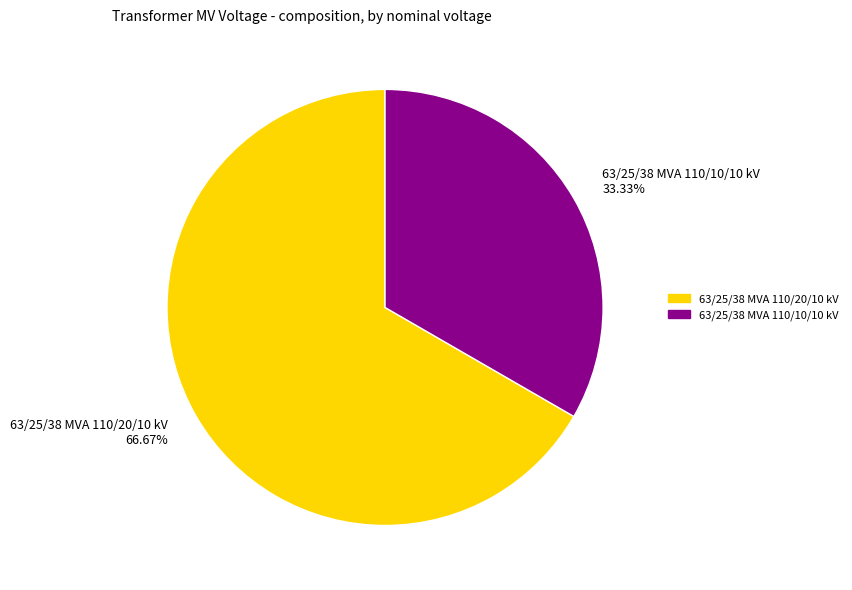

How many slices are in this pie chart?

2